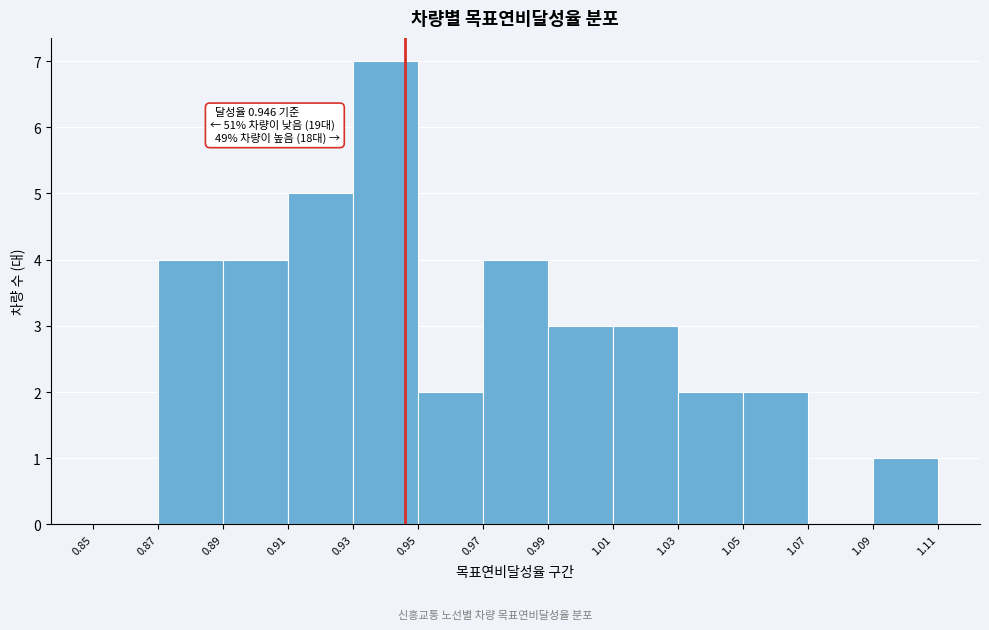

Which range on the x-axis has the tallest bar?

0.93 to 0.95